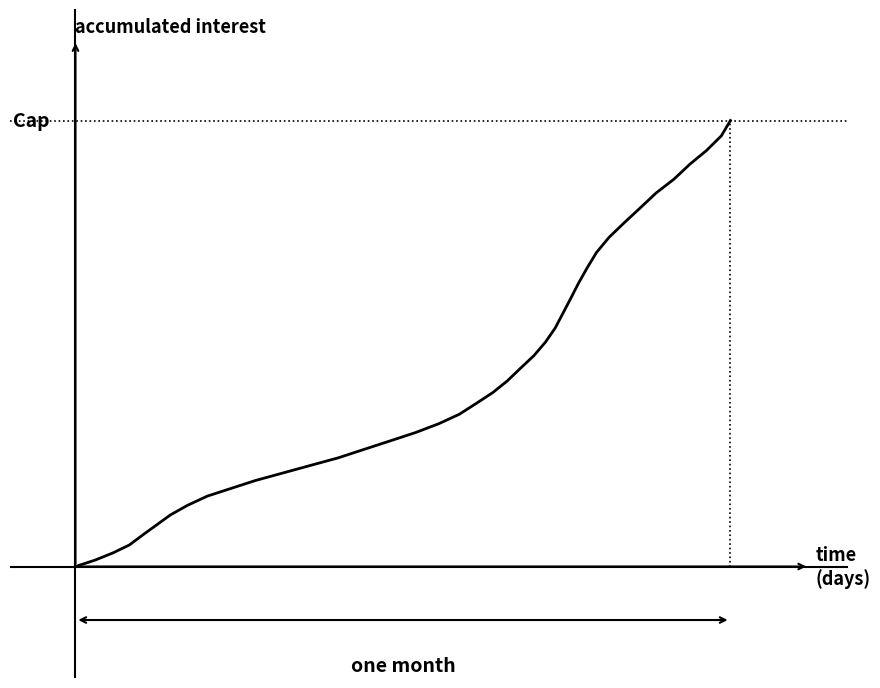

Does the chart have visible grid lines?

No